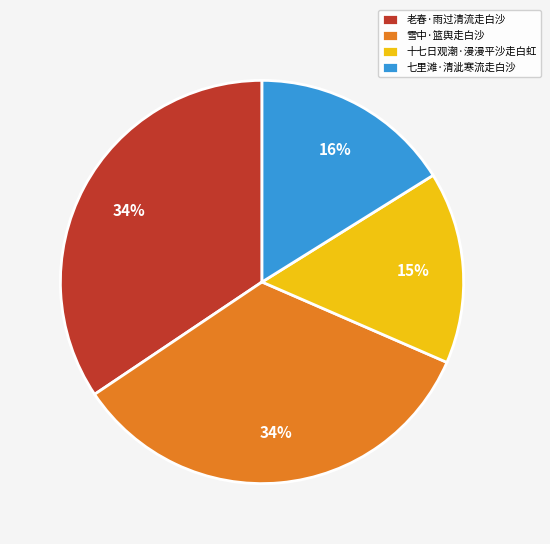

To the nearest percent, what percentage of the pie is 七里滩·清泚寒流走白沙?

16%